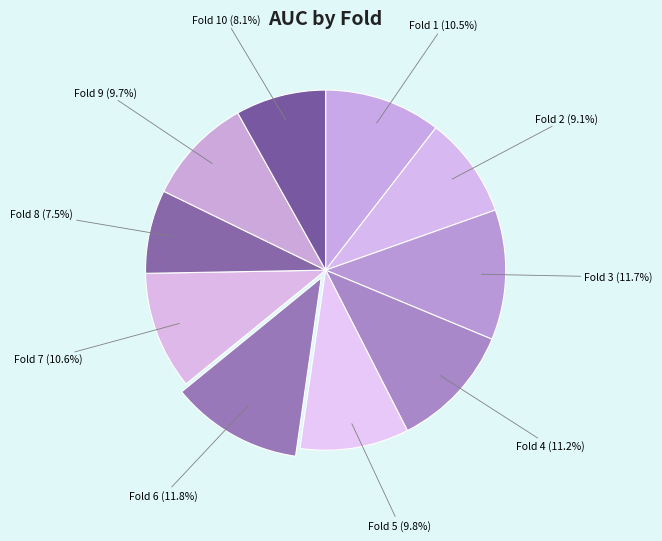

How many slices are in this pie chart?

10